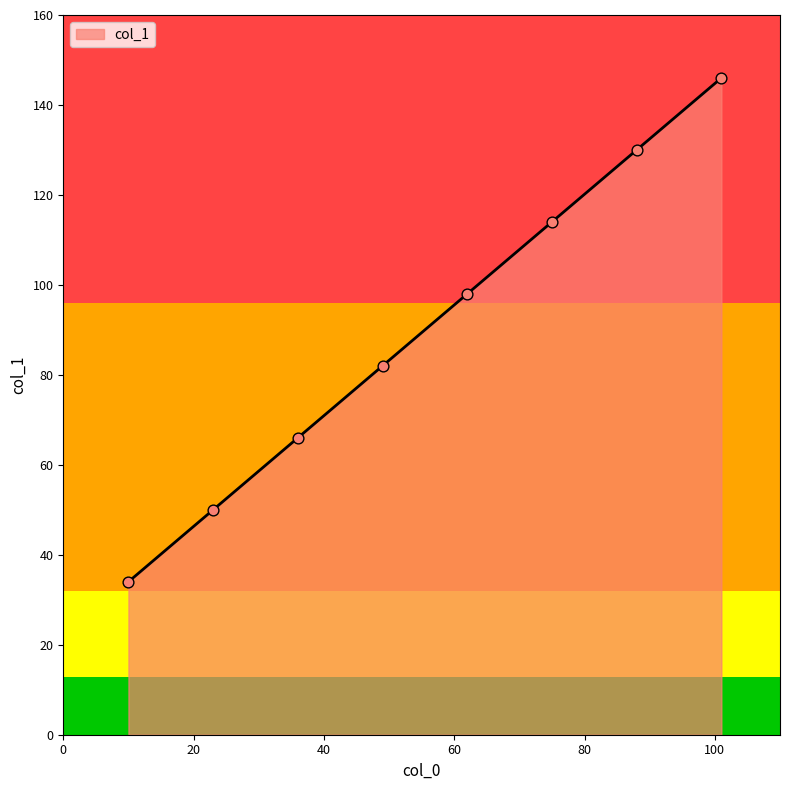

What is the change in value from 10 to 36?

+32